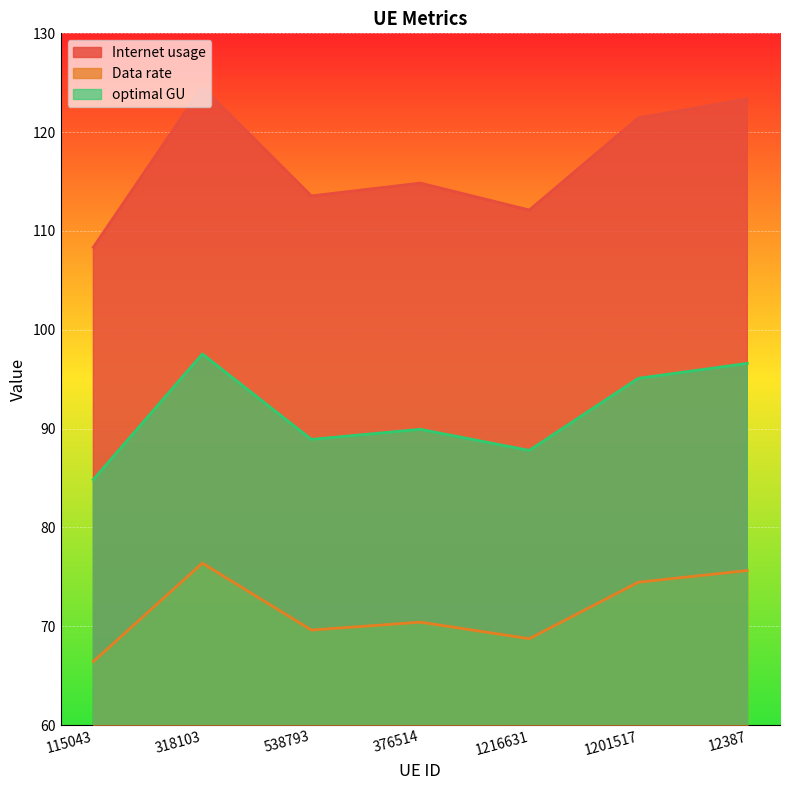

How many interior local peaks does the Data rate series have?

2